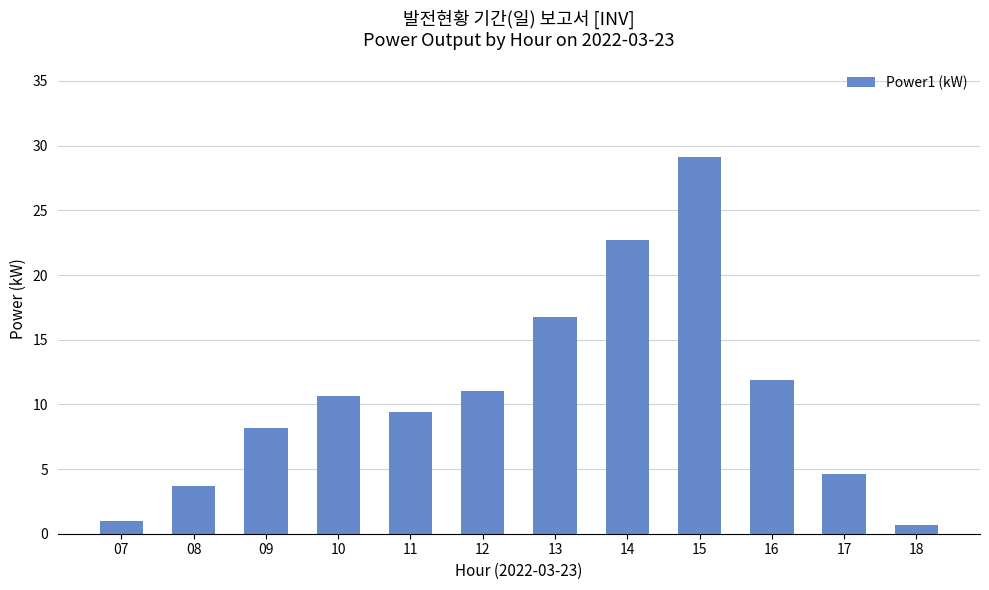

Reading left to right, what are all the values shown in this chart?

07=1.0	08=3.7	09=8.1	10=10.6	11=9.4	12=11.0	13=16.8	14=22.7	15=29.1	16=11.9	17=4.6	18=0.6